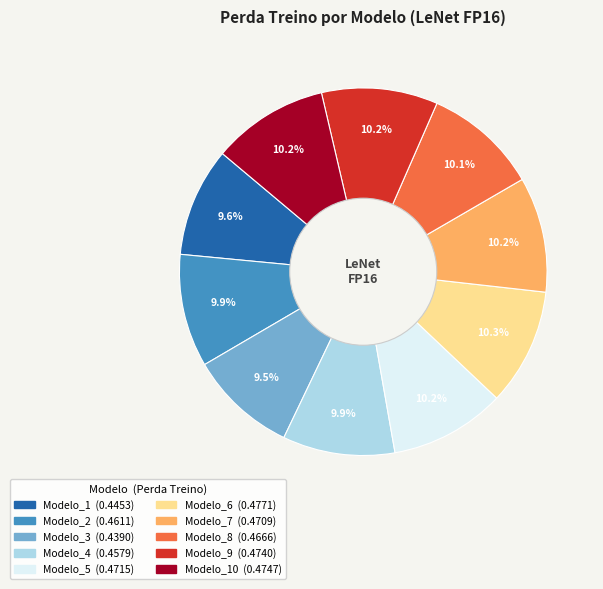

Is there any slice that represents more than half of the pie?

No